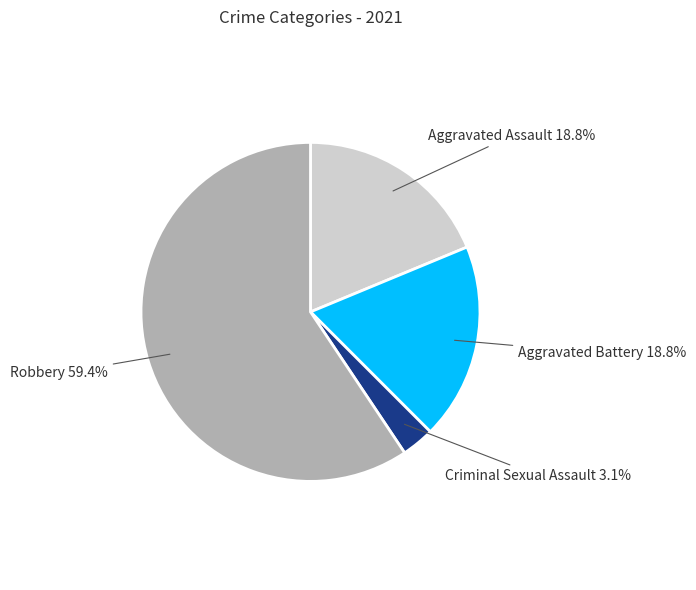

Is Criminal Sexual Assault the majority of the pie?

No